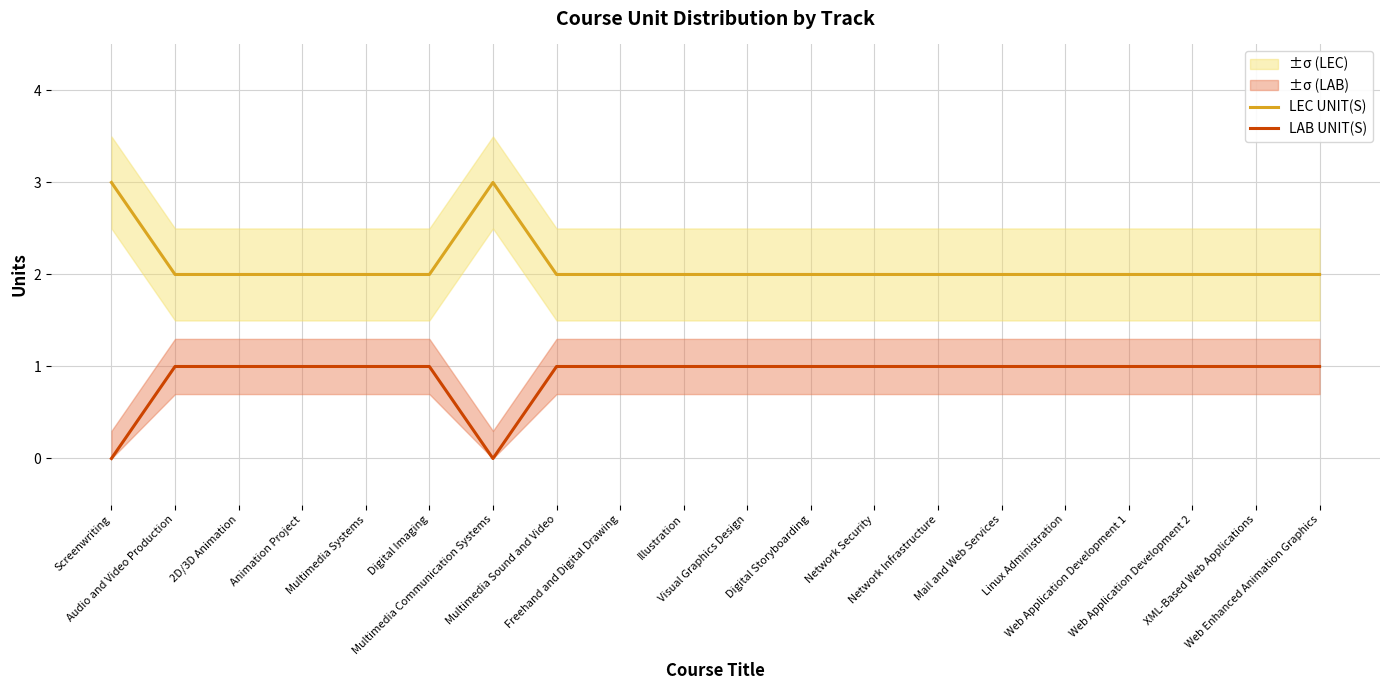

Reading right to left, extract all data points from this chart.

LEC UNIT(S): Web Enhanced Animation Graphics=2	XML-Based Web Applications=2	Web Application Development 2=2	Web Application Development 1=2	Linux Administration=2	Mail and Web Services=2	Network Infrastructure=2	Network Security=2	Digital Storyboarding=2	Visual Graphics Design=2	Illustration=2	Freehand and Digital Drawing=2	Multimedia Sound and Video=2	Multimedia Communication Systems=3	Digital Imaging=2	Multimedia Systems=2	Animation Project=2	2D/3D Animation=2	Audio and Video Production=2	Screenwriting=3
LAB UNIT(S): Web Enhanced Animation Graphics=1	XML-Based Web Applications=1	Web Application Development 2=1	Web Application Development 1=1	Linux Administration=1	Mail and Web Services=1	Network Infrastructure=1	Network Security=1	Digital Storyboarding=1	Visual Graphics Design=1	Illustration=1	Freehand and Digital Drawing=1	Multimedia Sound and Video=1	Multimedia Communication Systems=0	Digital Imaging=1	Multimedia Systems=1	Animation Project=1	2D/3D Animation=1	Audio and Video Production=1	Screenwriting=0